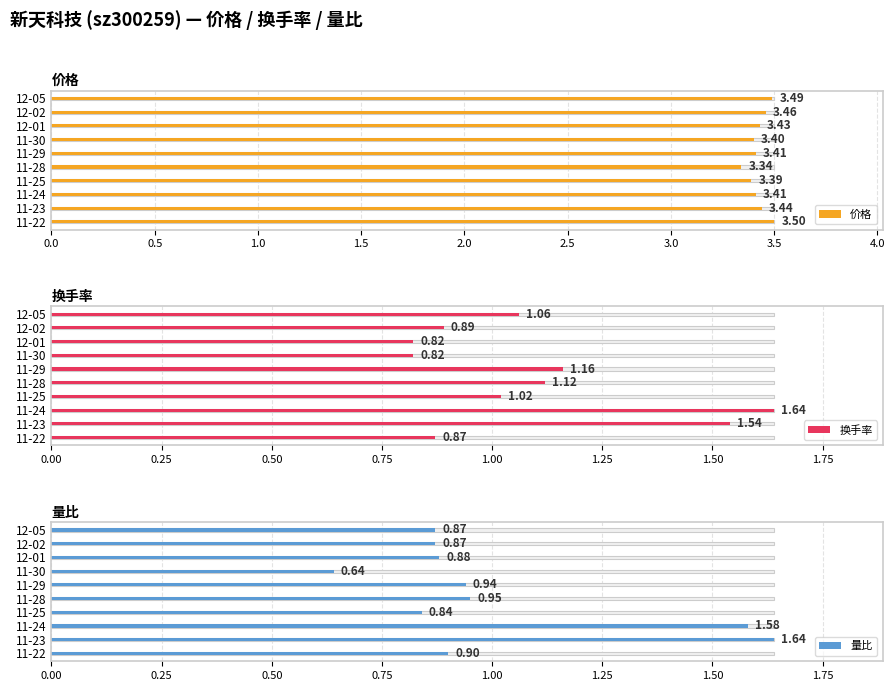

The 价格 series shows 3.4 at 11-25. True or false?

True